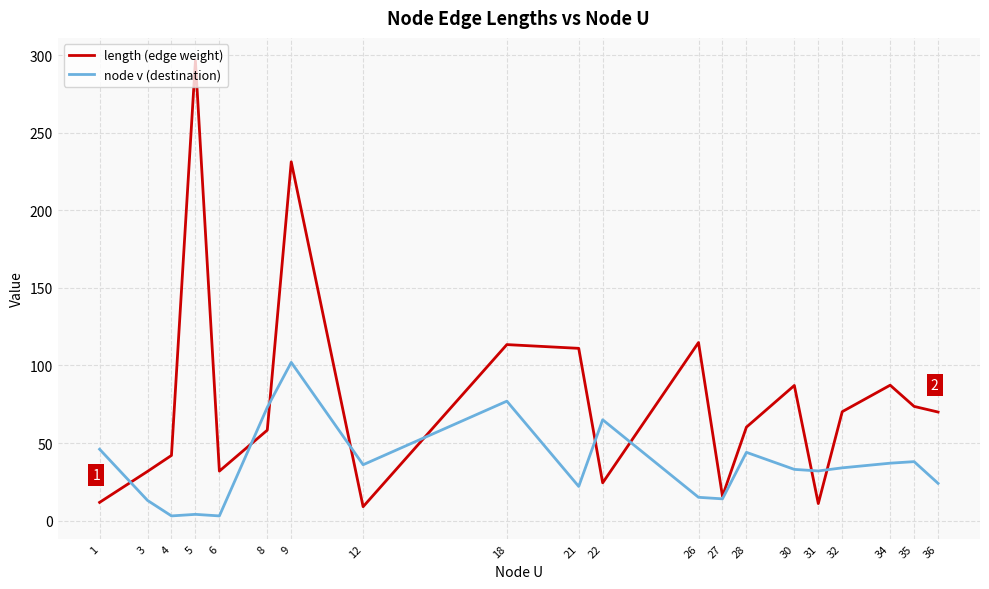

Which series has the widest spread of values?

length (edge weight)